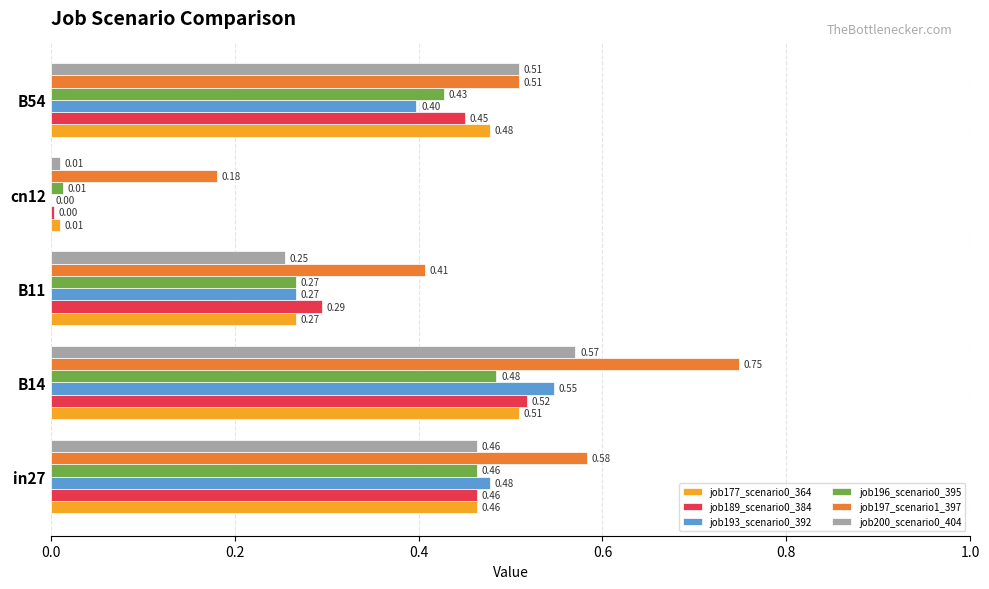

What is the sum of all job193_scenario0_392 values?

1.7